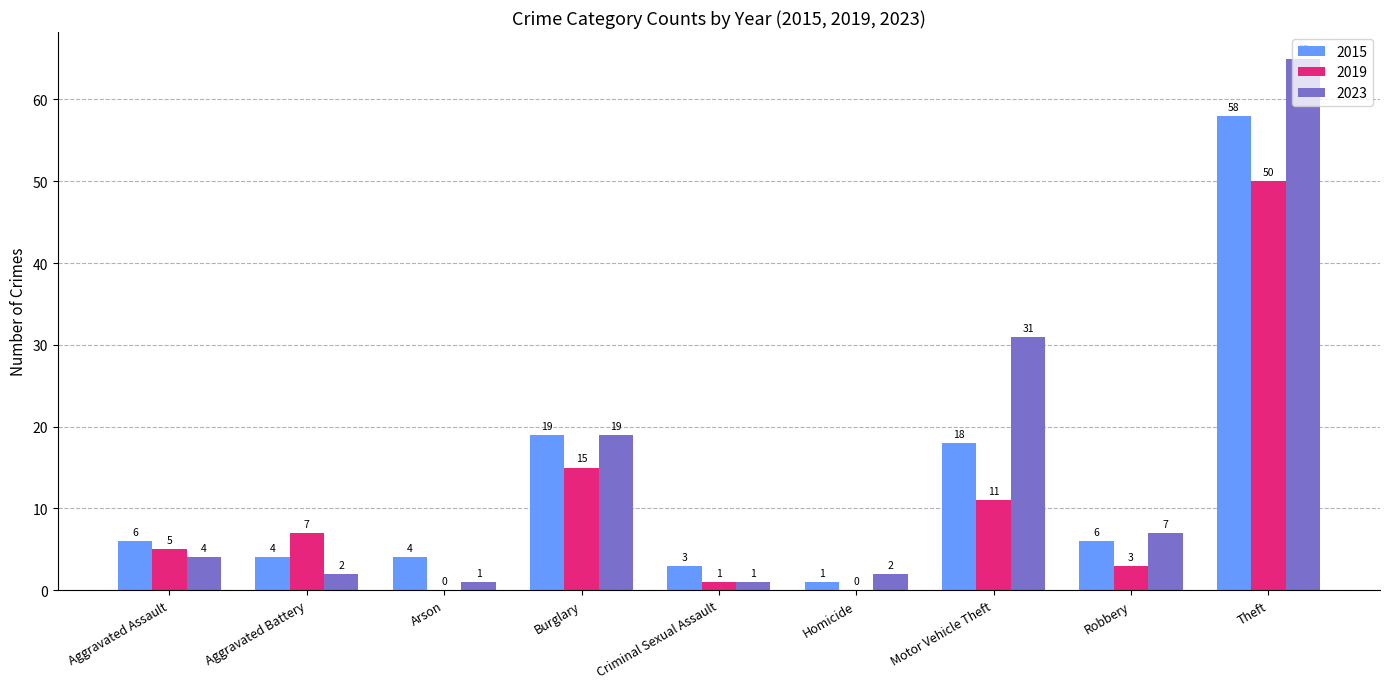

What is the sum of the 2019 values at Burglary and Theft?

65